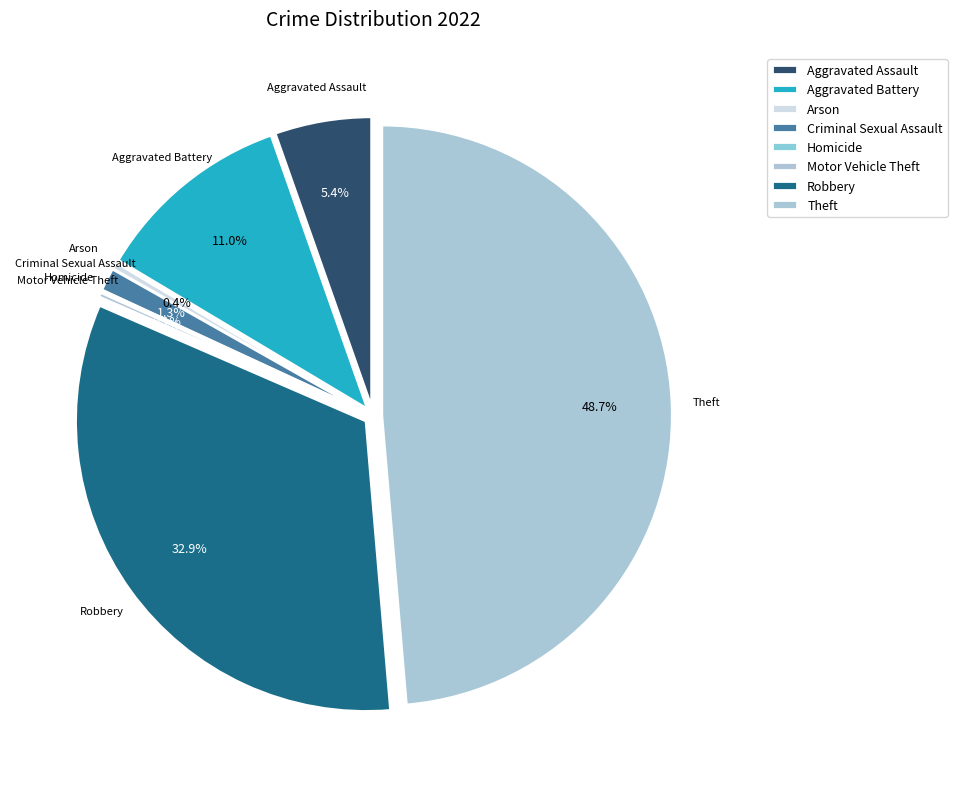

What percentage do Aggravated Battery and Arson together represent?

11.4%